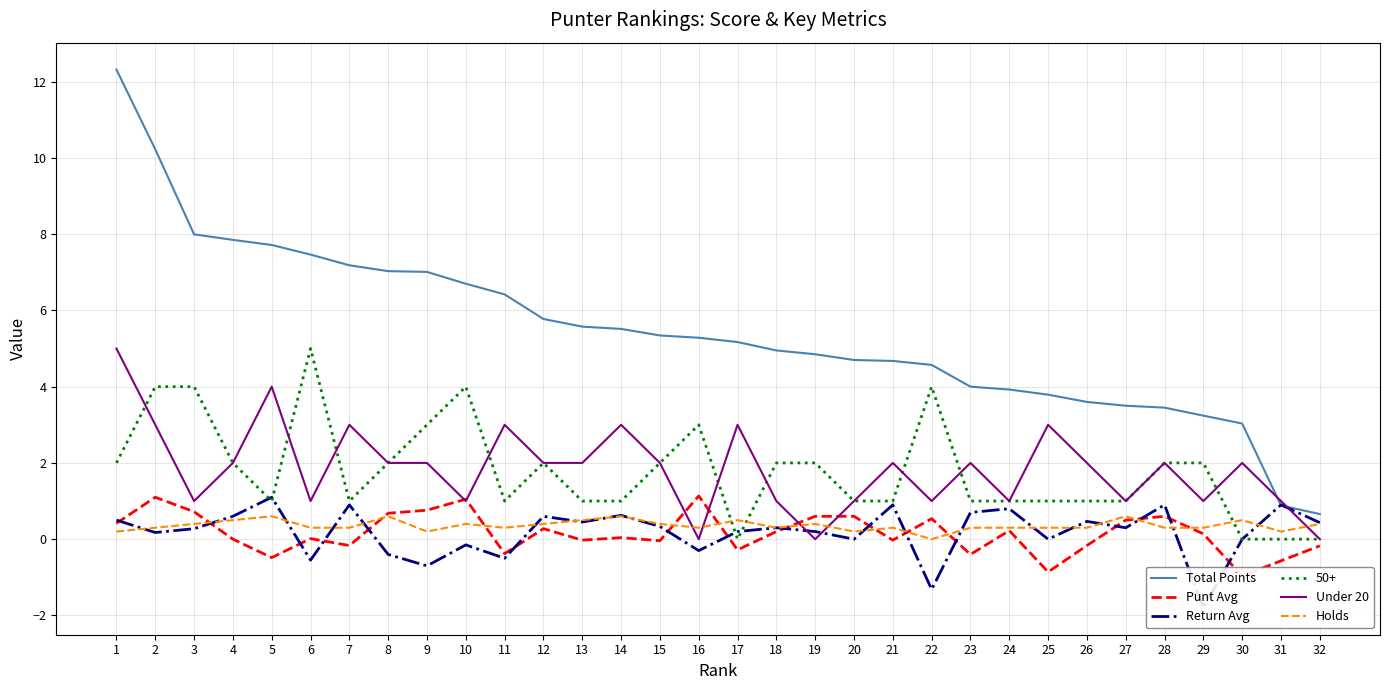

Is it true that Holds equals 0.3 at 6?

True